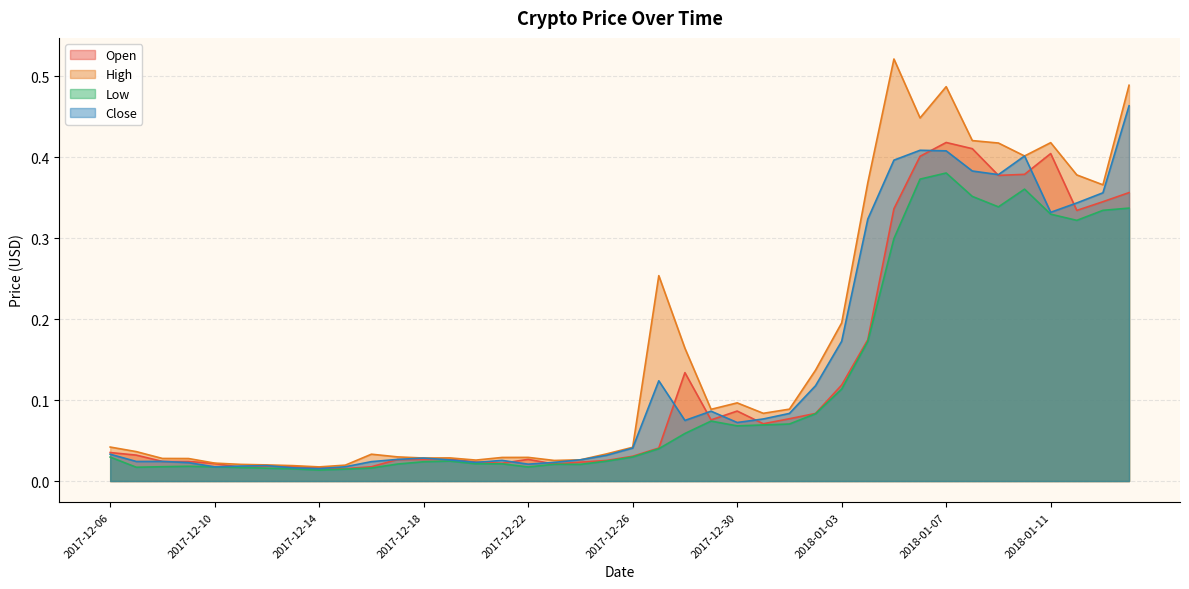

What is the difference between the second highest and second lowest values in the Low series?

0.4